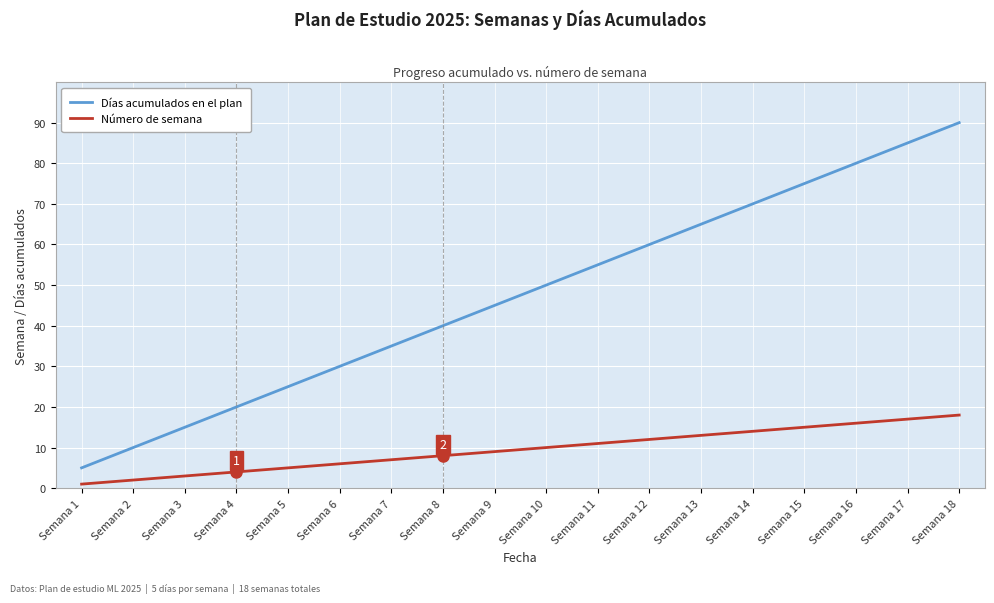

Rank the series by their maximum value, from lowest to highest.

Número de semana, Días acumulados en el plan